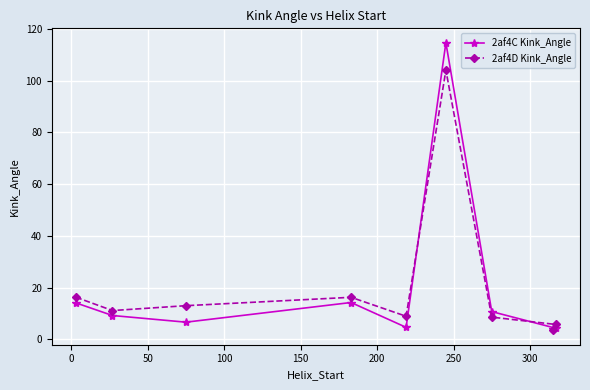

Which series has the largest total across all categories?

2af4D Kink_Angle